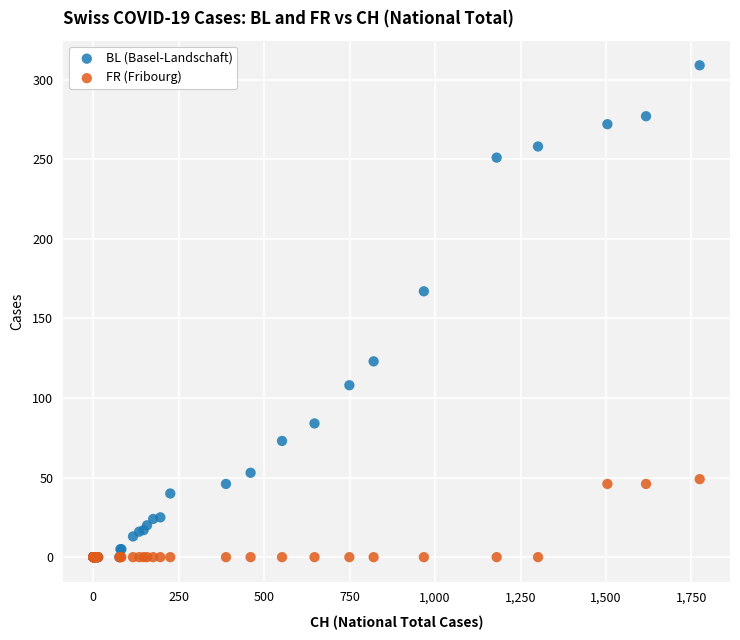

In the BL (Basel-Landschaft) series, what Y value is closest to 154?

167